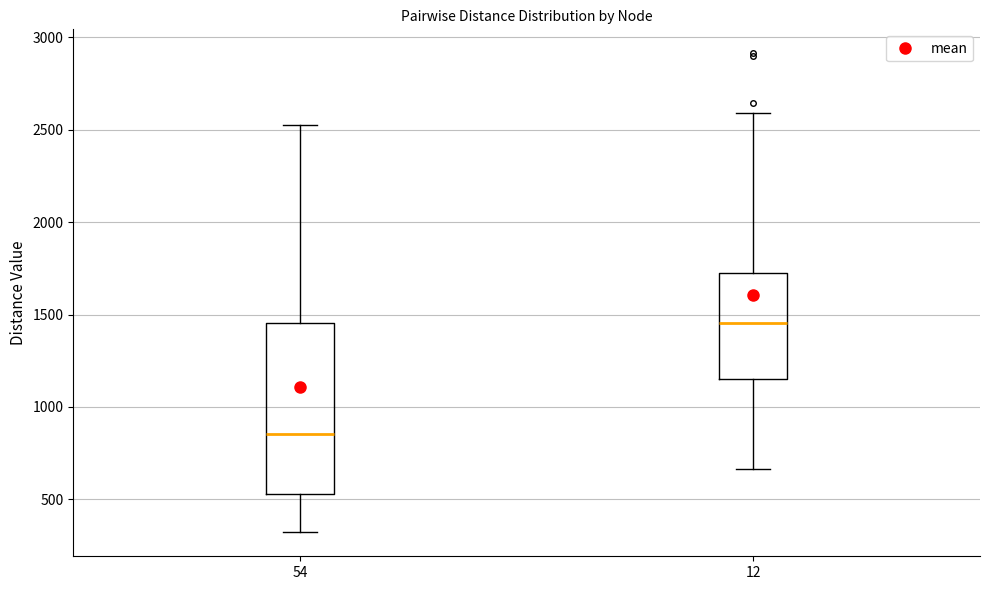

Which box's median line is the lowest?

54